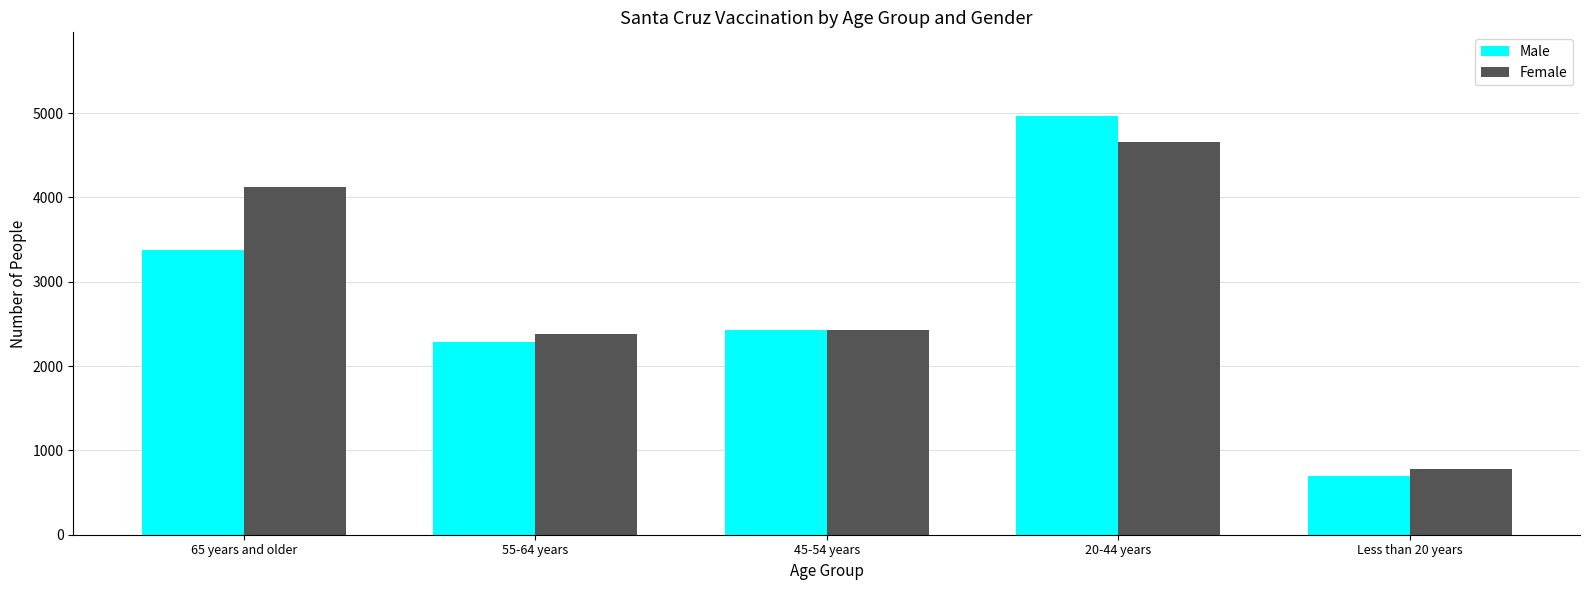

What are all the series names shown in the legend?

Male, Female